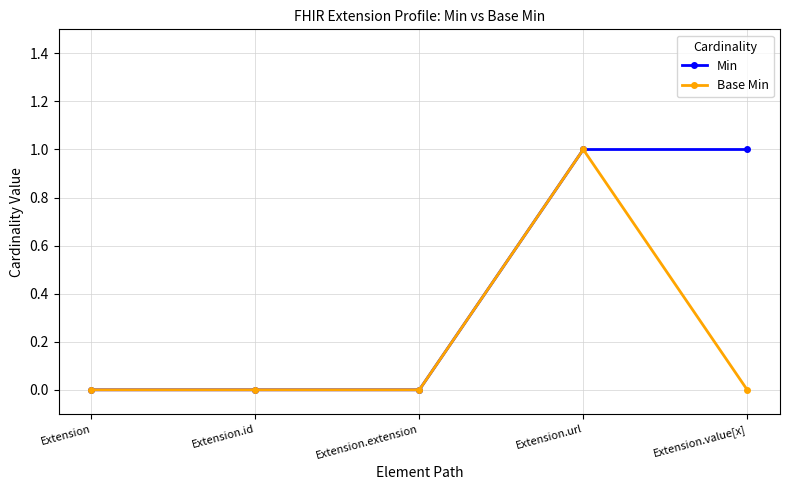

List the series in order of their overall mean, highest first.

Min, Base Min